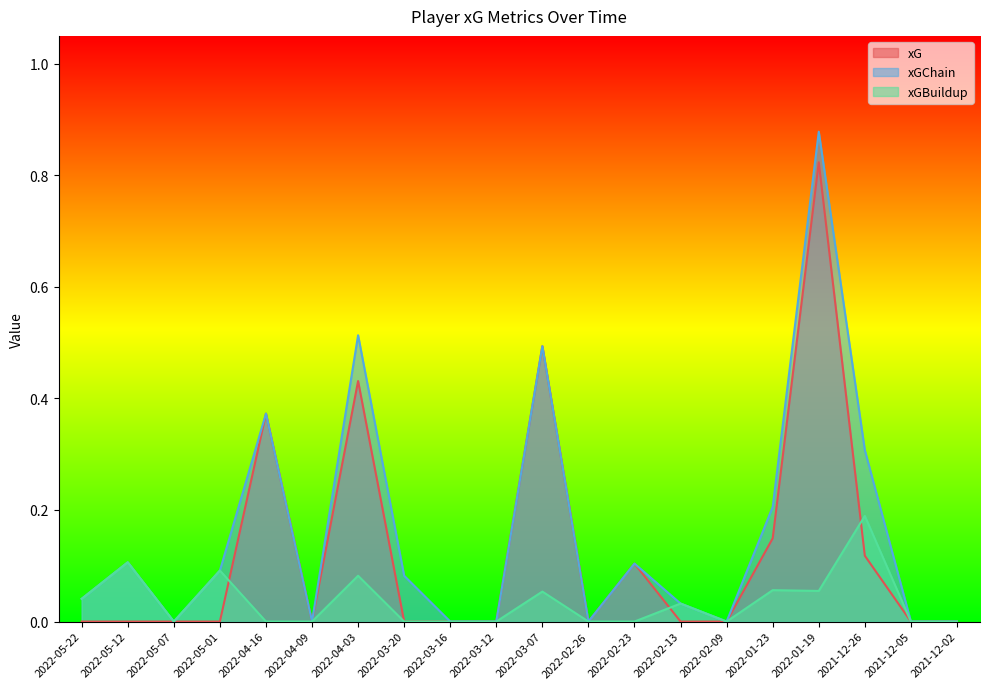

True or false: xGBuildup and xGChain intersect in this chart.

False